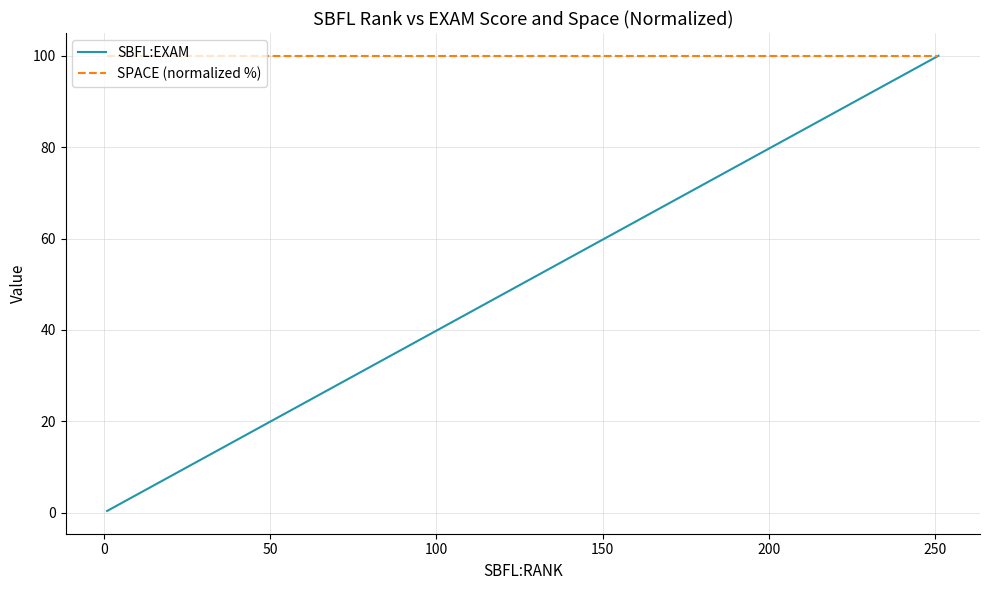

Which series has the largest range (max minus min)?

SBFL:EXAM